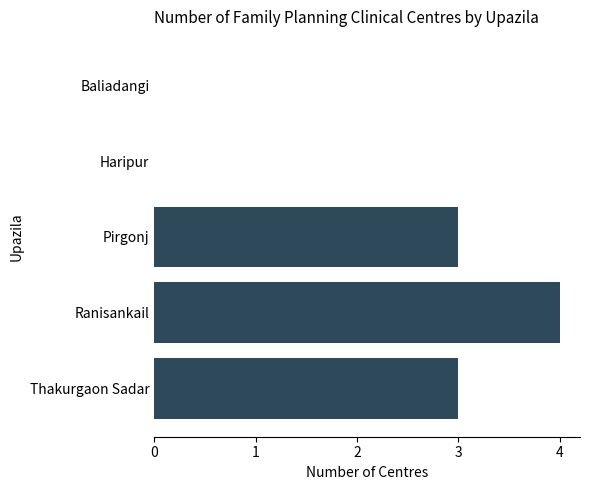

What is the greatest value displayed?

4